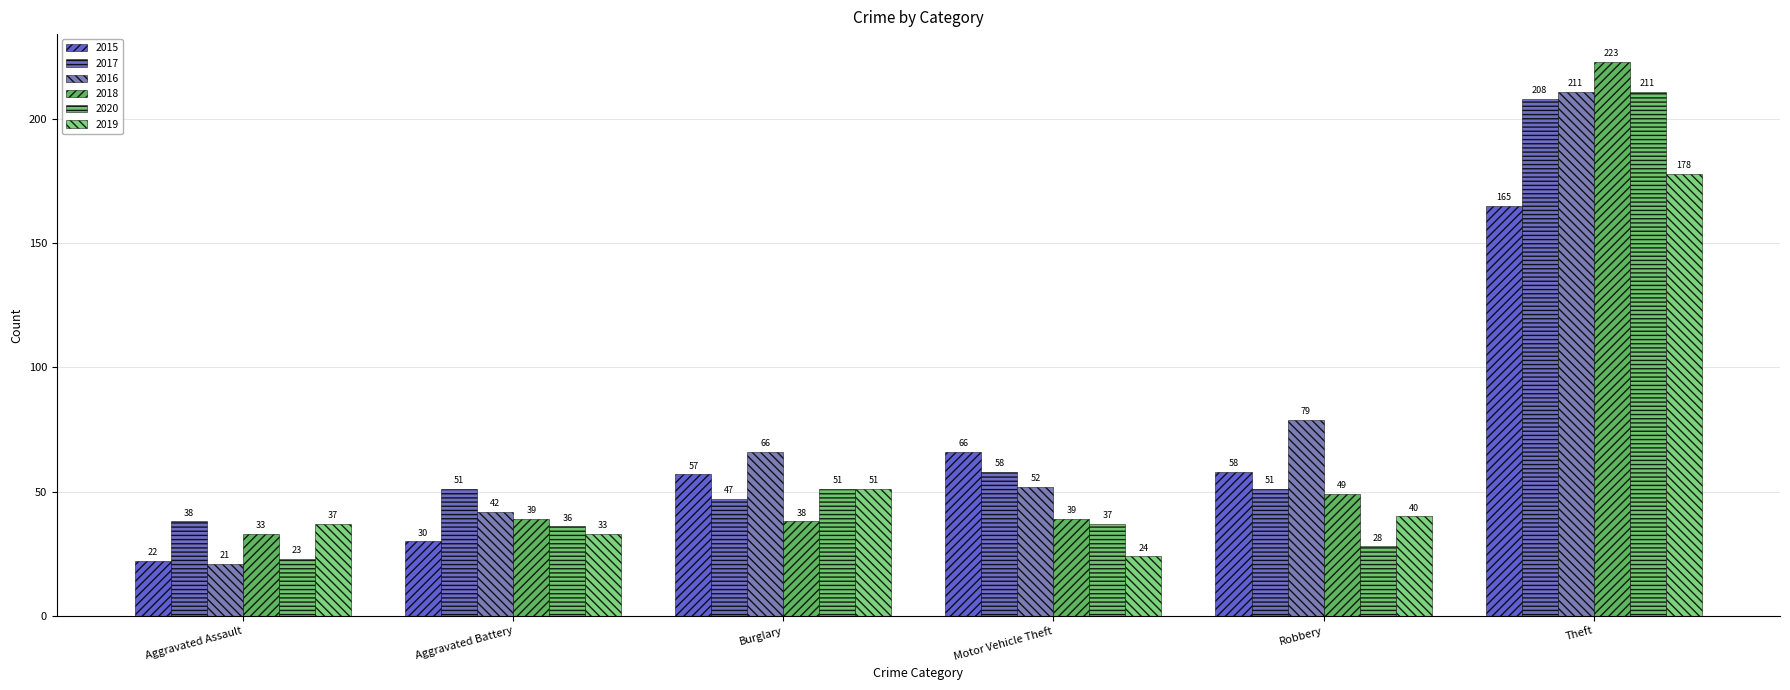

Is it true that 2020 equals 28 at Robbery?

True